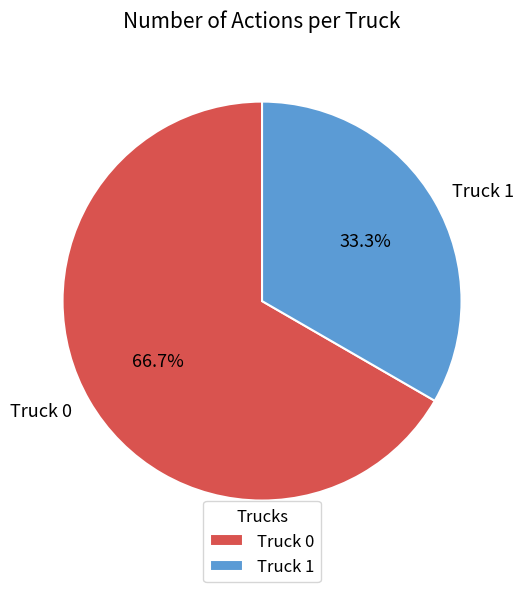

To the nearest percent, what percentage of the pie is Truck 0?

67%